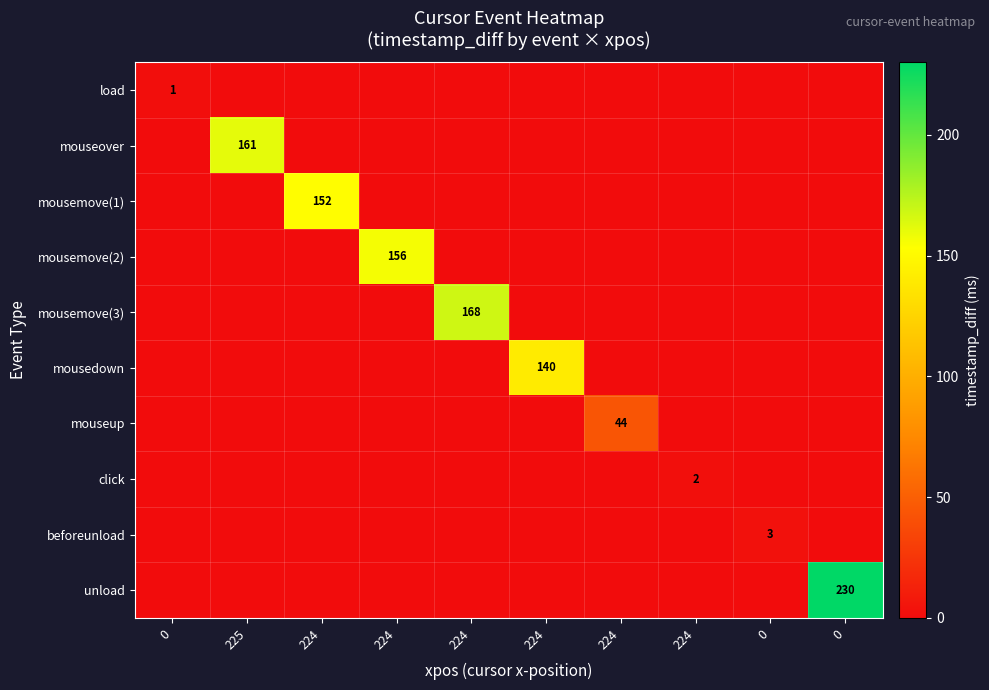

Is it true that mousemove(2) equals -76 at 225?

False